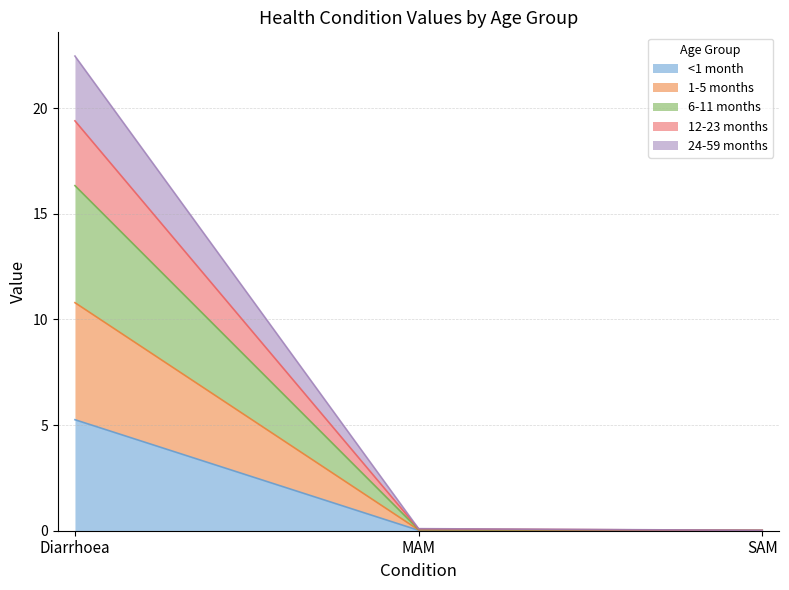

Is it true that 6-11 months equals 0.0 at SAM?

False